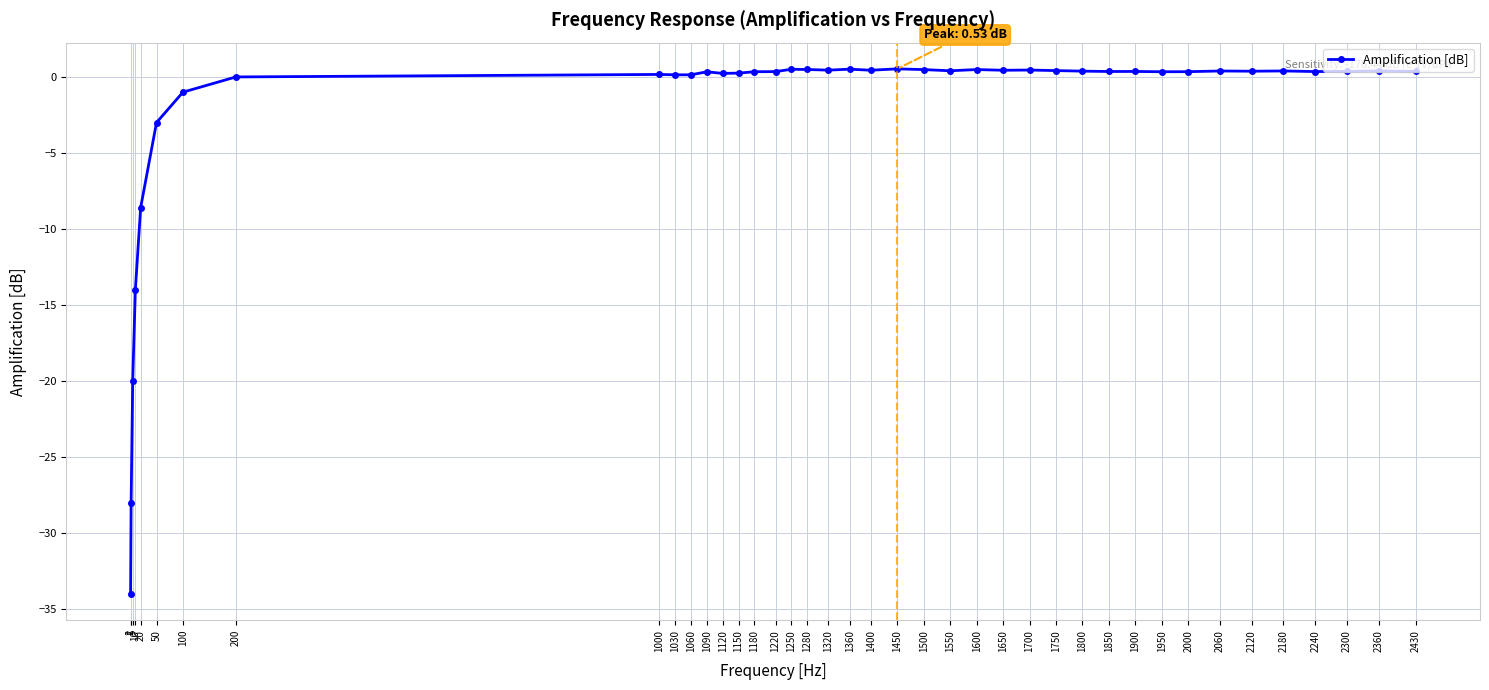

What is the difference between the maximum and minimum values?

34.5